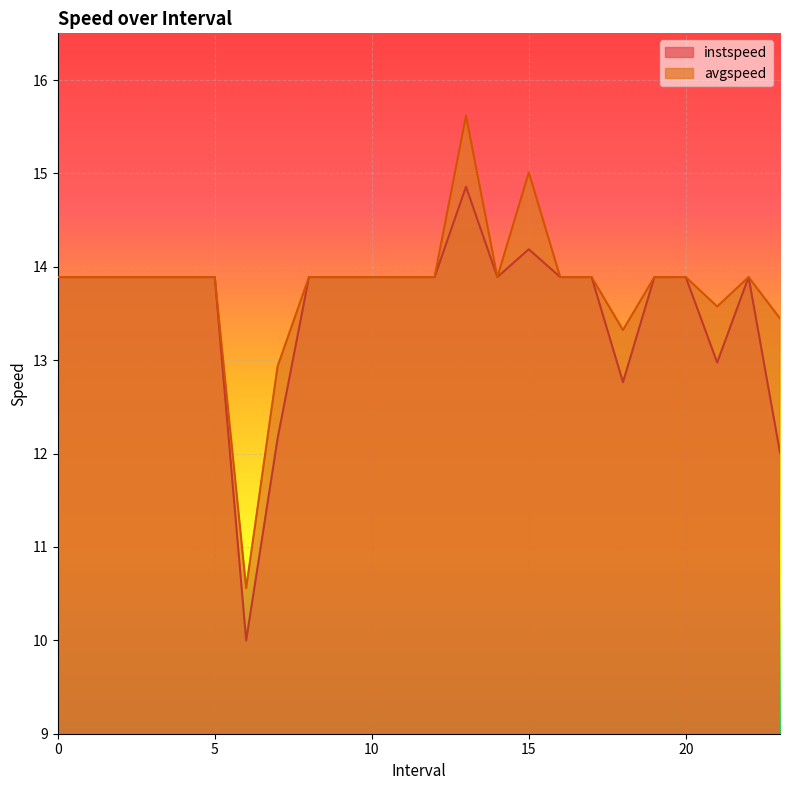

True or false: instspeed and avgspeed cross at least once.

False